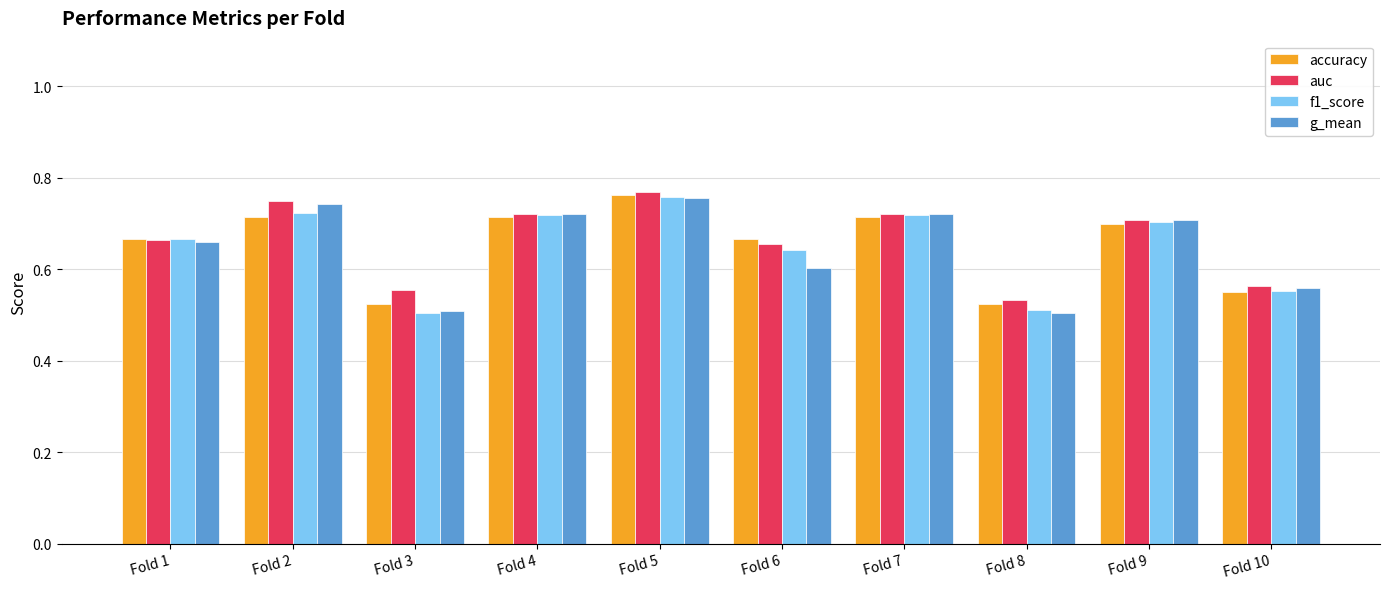

At how many categories does at least one series exceed 0?

10